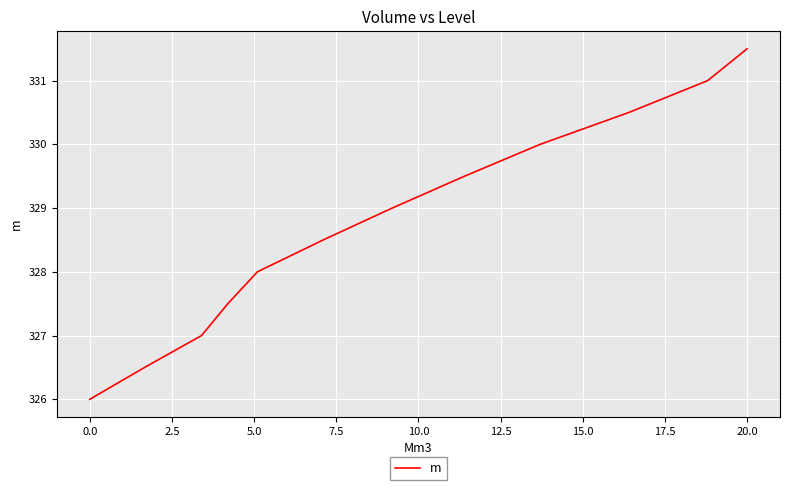

What is the difference between the maximum and minimum values?

5.5